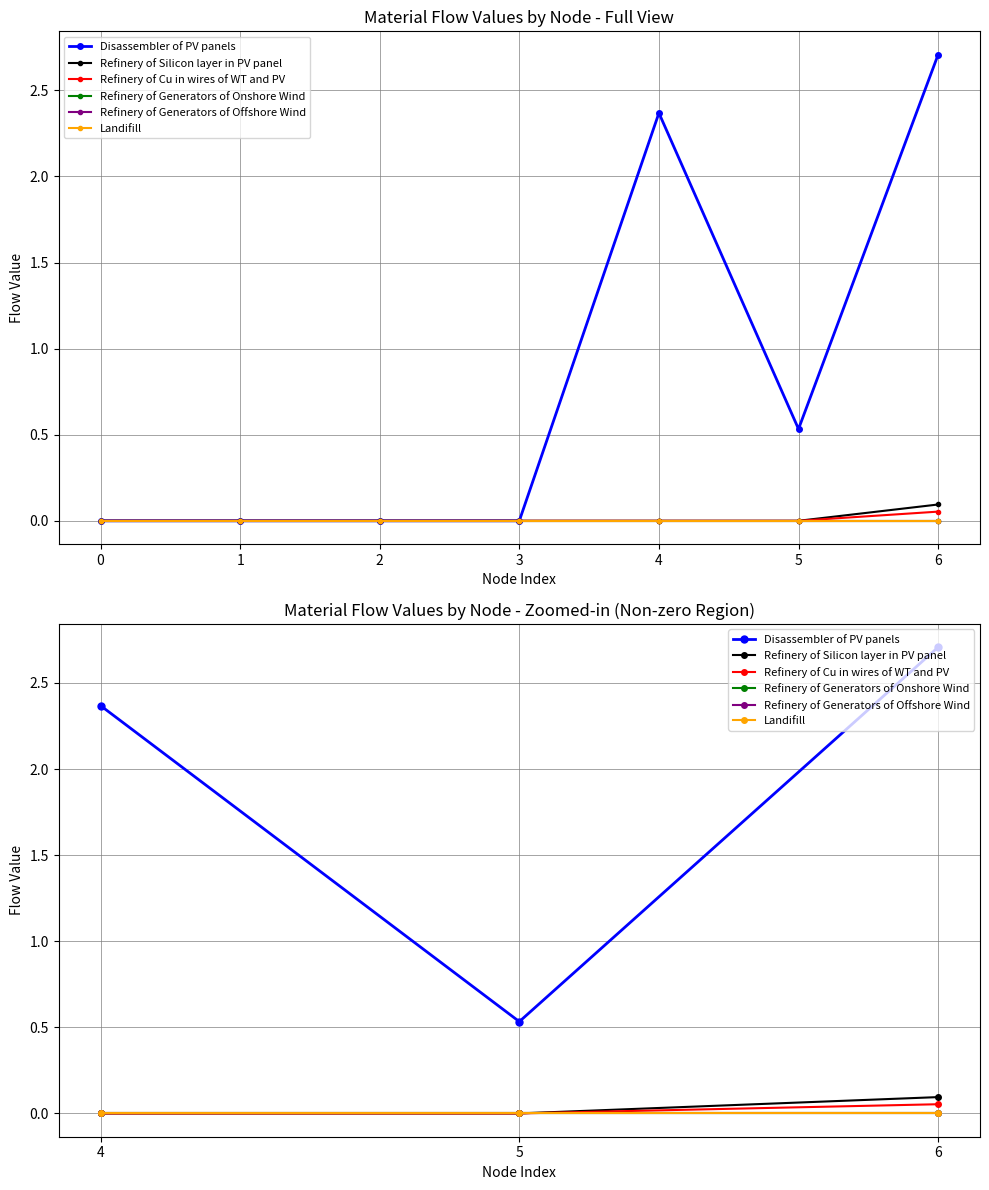

How many lines are shown in the chart?

6